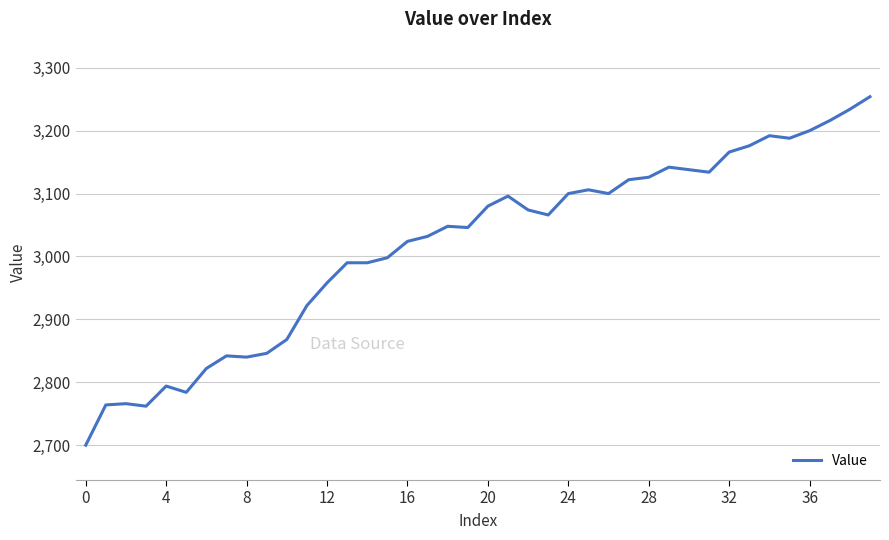

What is the maximum value shown in the chart?

3254